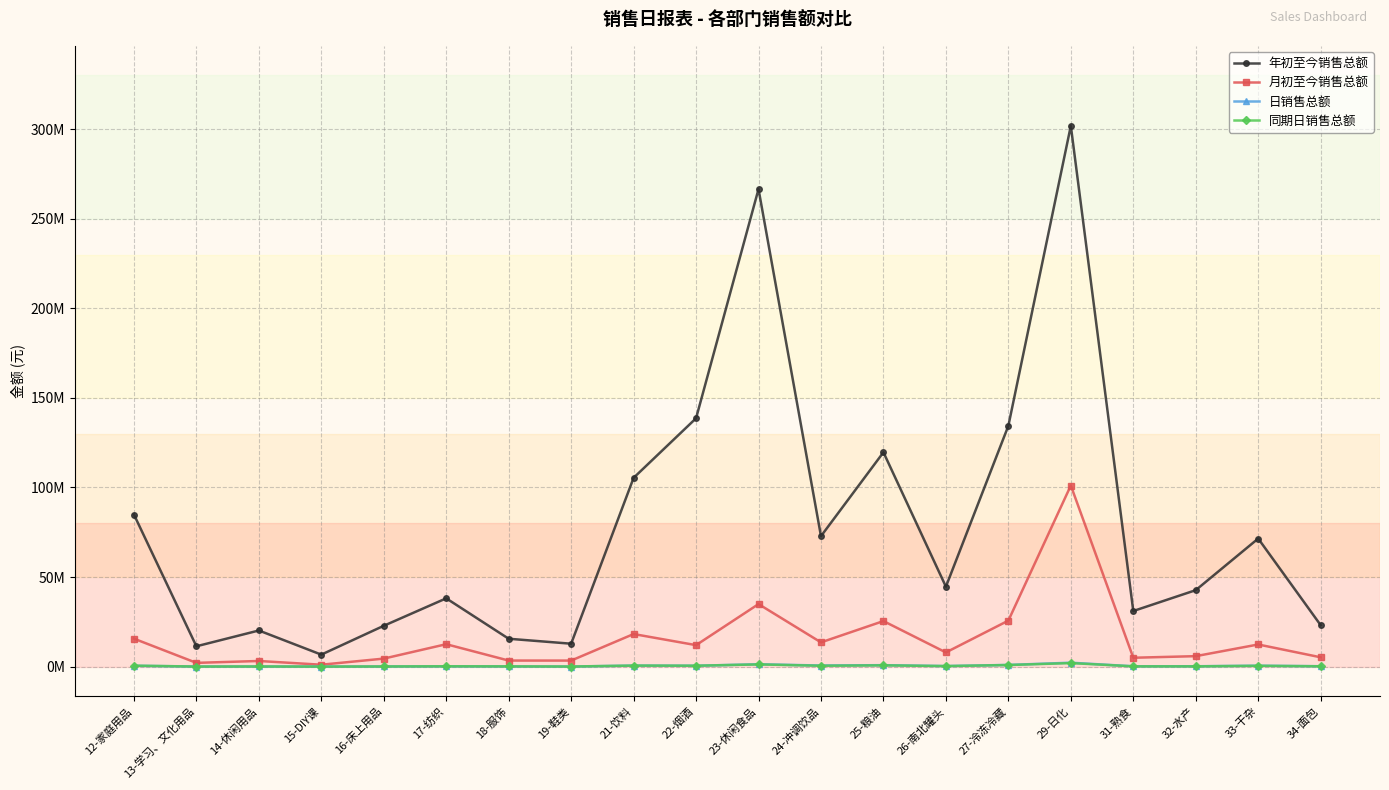

What is the sum of the 月初至今销售总额 values at 19-鞋类 and 13-学习、文化用品?

5492745.0